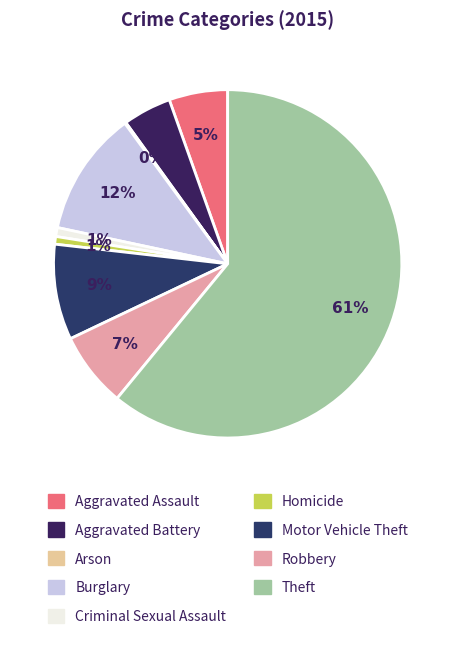

How many slices are in this pie chart?

9